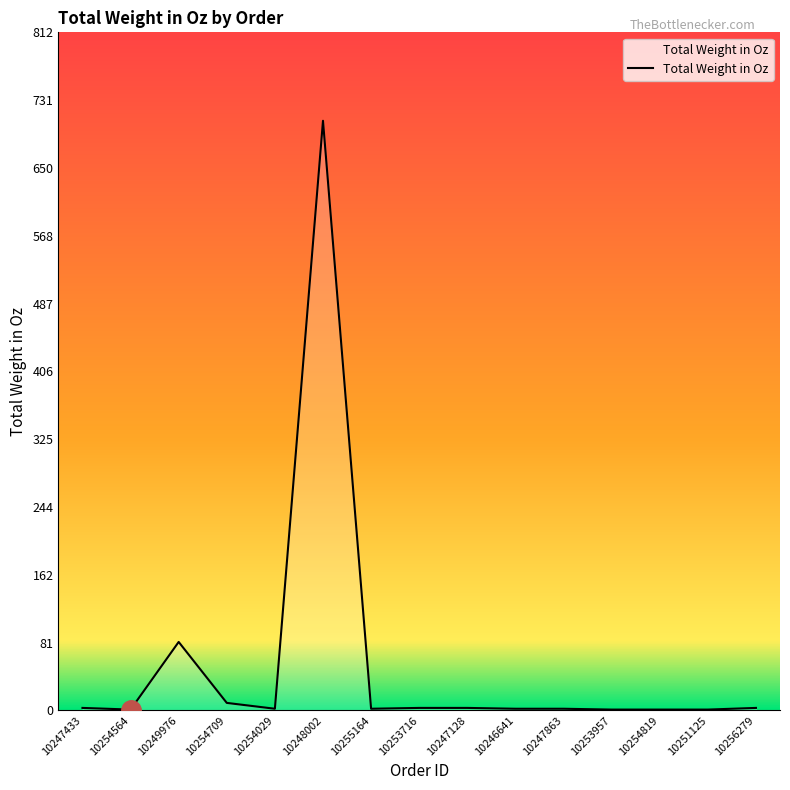

True or false: the data shows 462 at 10248002.

False